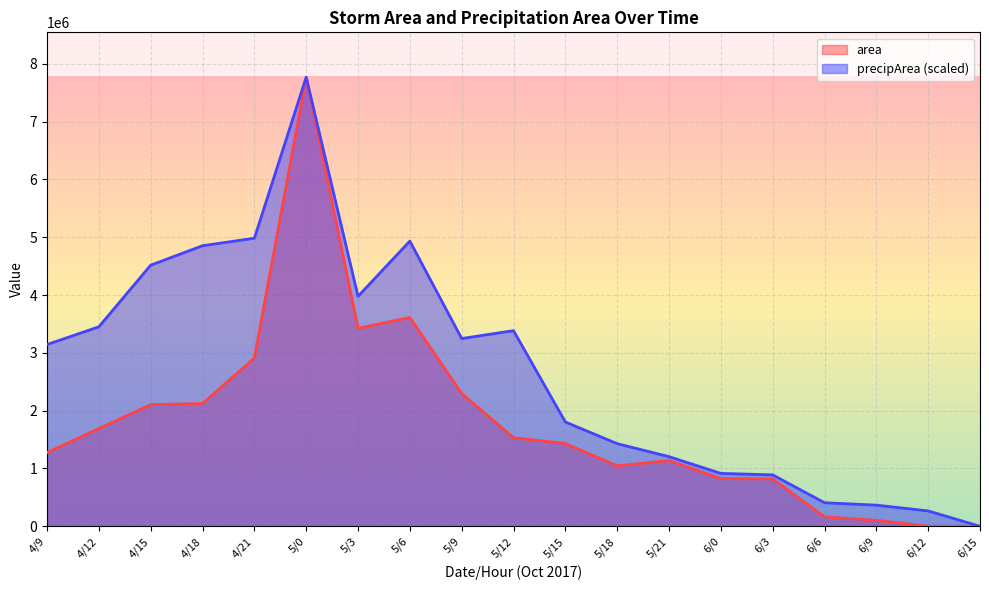

True or false: area and precipArea cross at least once.

False